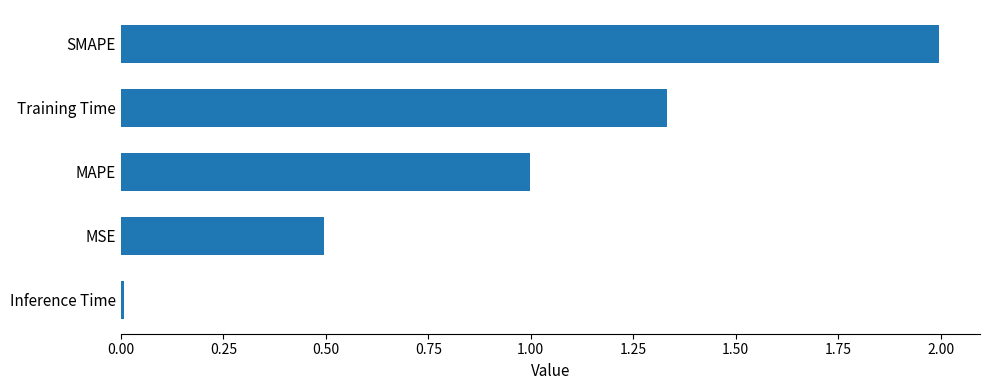

What value does the data have at MSE?

0.5